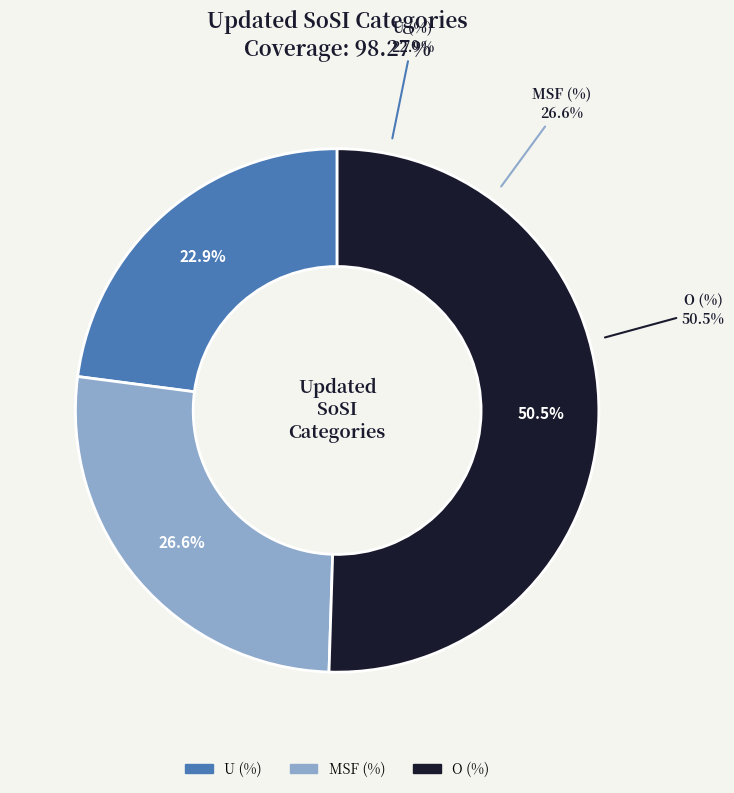

What is the largest slice in the pie chart?

O (%)